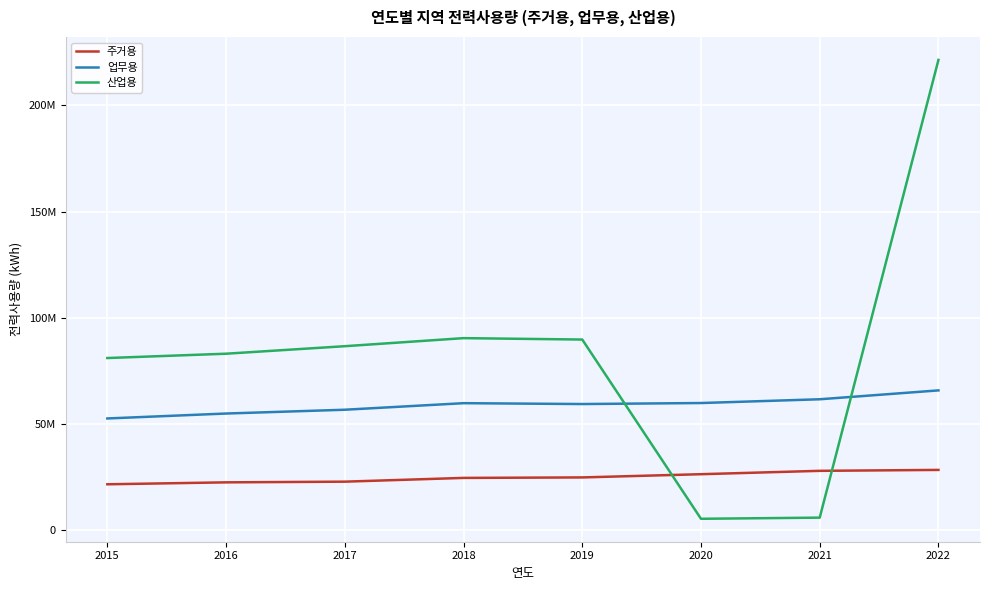

At which label does 주거용 reach its minimum?

2015